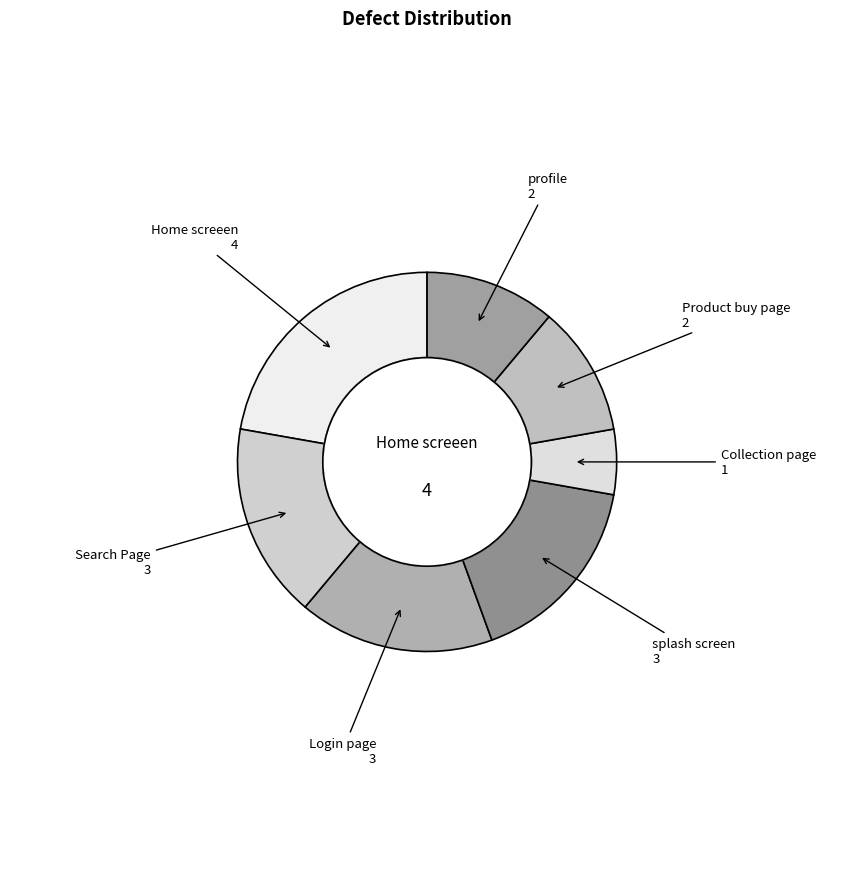

How many slices are in this pie chart?

7